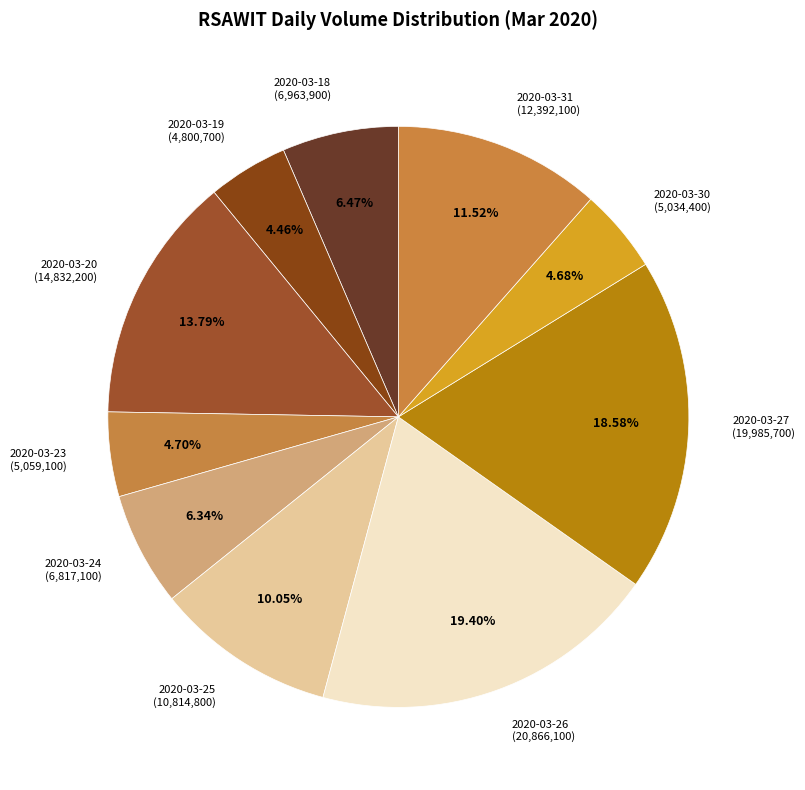

Is it true that 2020-03-23 is 12% of the pie?

False